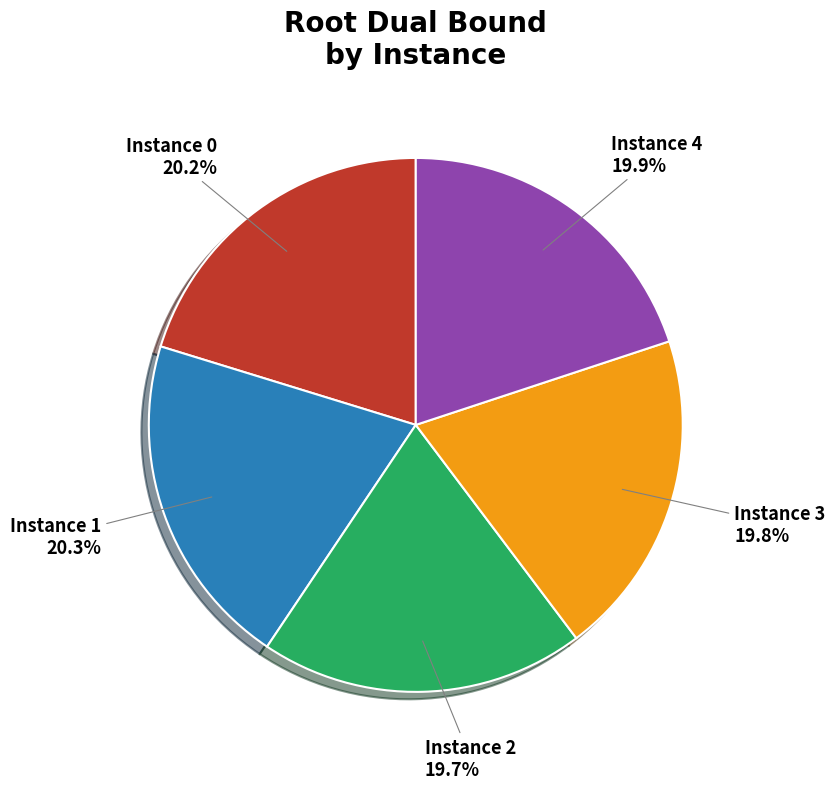

To the nearest percent, what is the difference between the largest and smallest slice percentages?

1%